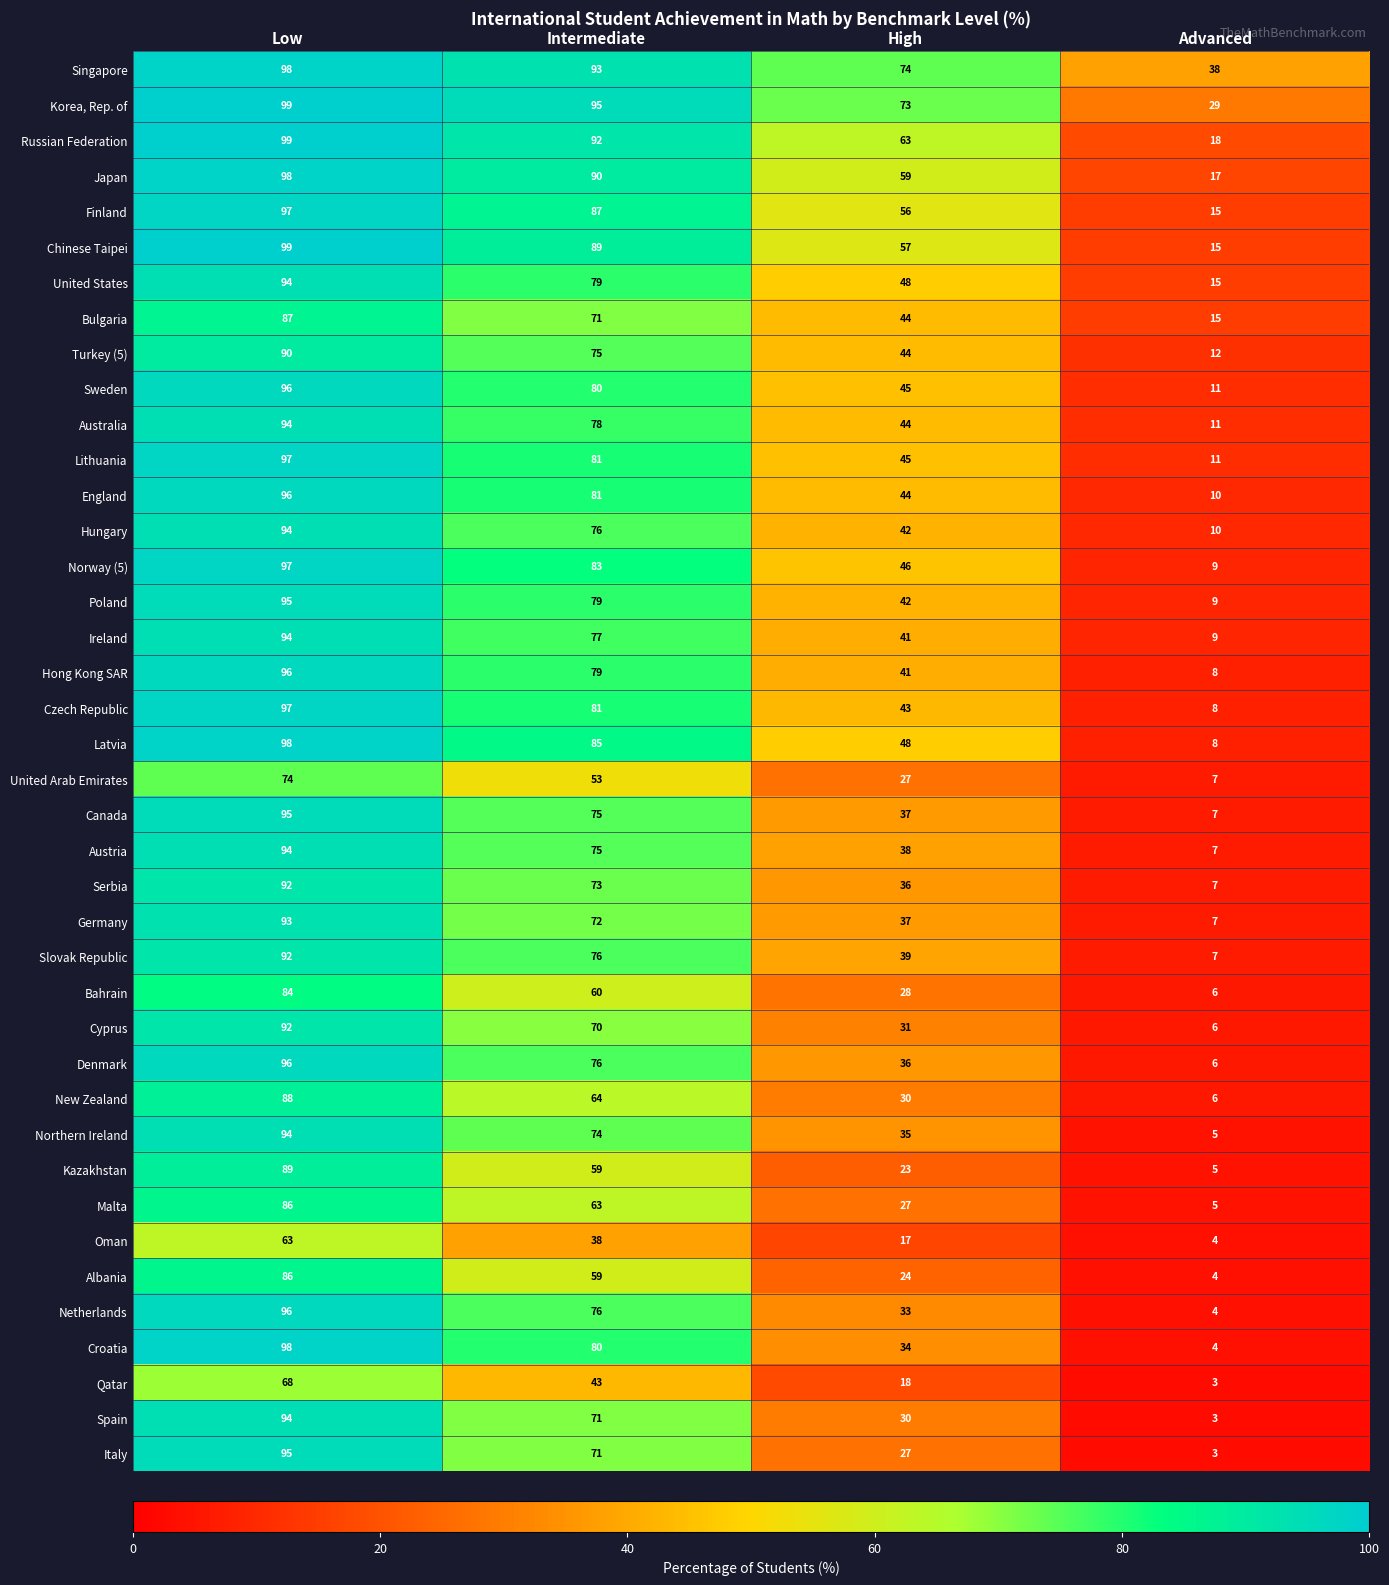

What is the greatest value displayed?

99